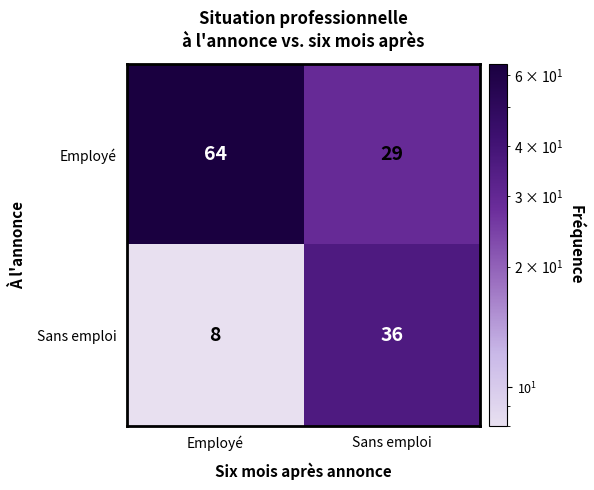

Is it true that Employé equals 64 at Employé?

True